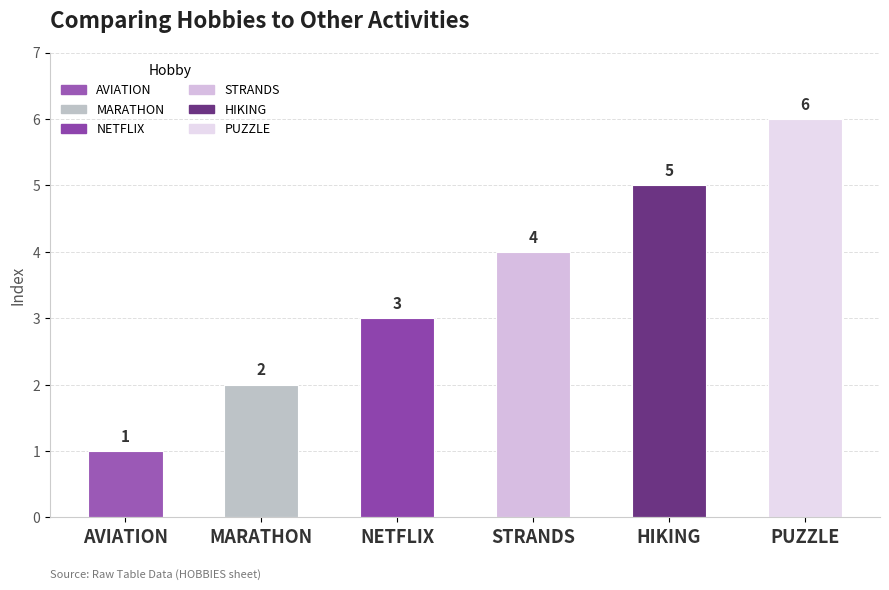

What is the difference between the second highest and minimum values?

4